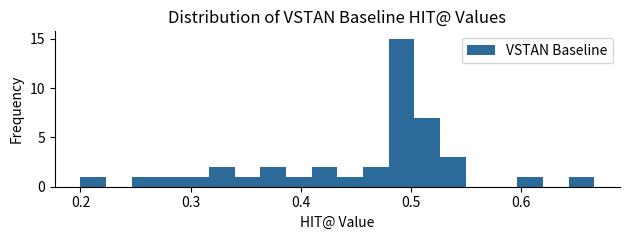

Around what value on the x-axis is the tallest bar? Give the approximate position of its centre, as read against the axis.

0.49